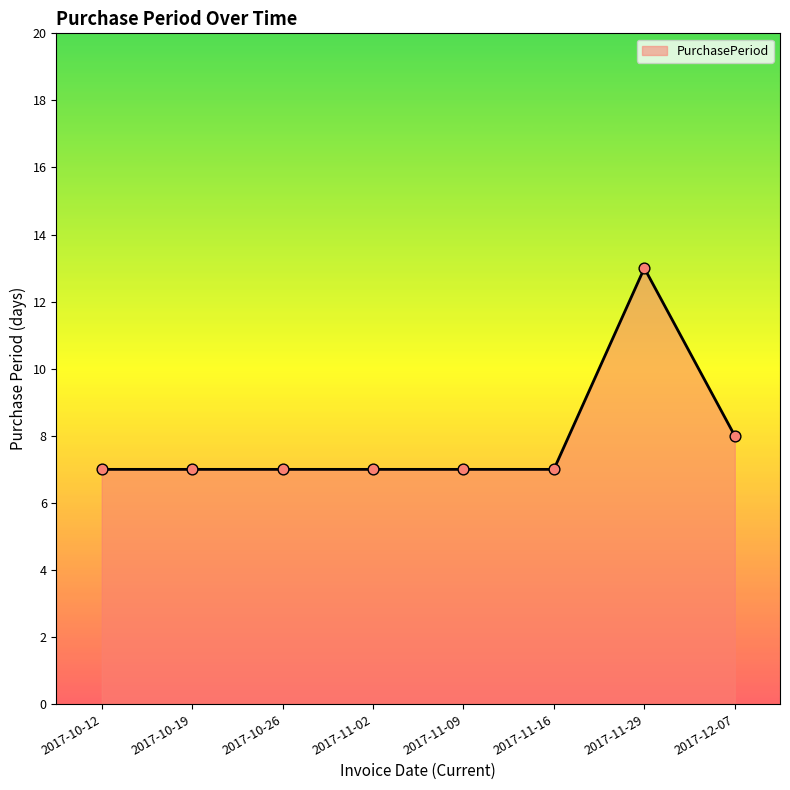

What is the ratio of the value at 2017-11-09 to the value at 2017-11-02?

1.0